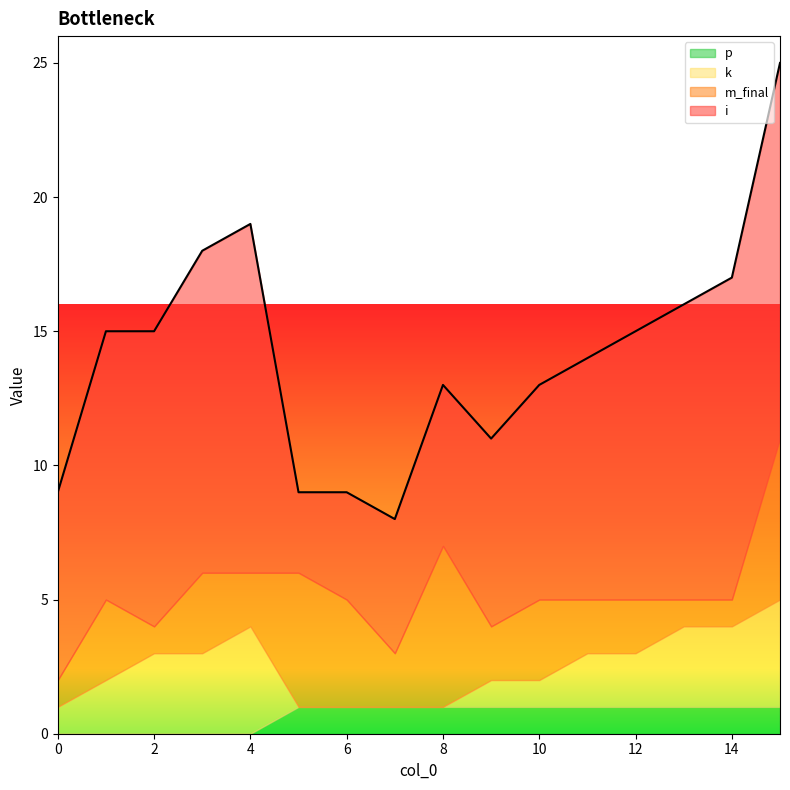

Which series has the largest range (max minus min)?

i